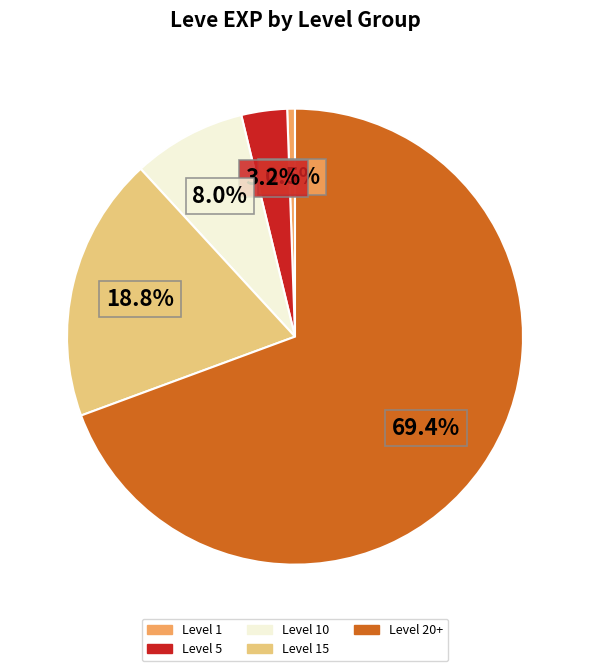

Is there any slice that represents more than half of the pie?

Yes